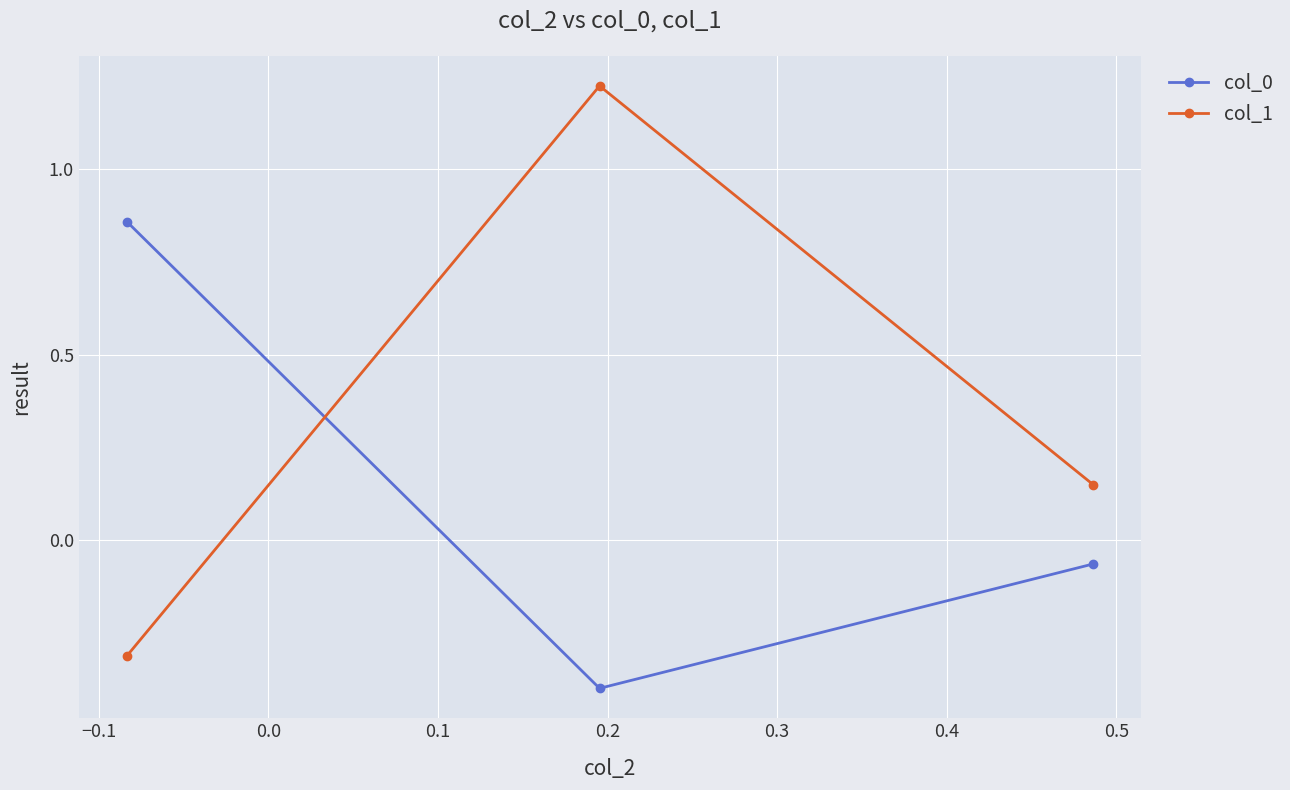

What is the lowest value of the col_1 series?

-0.3